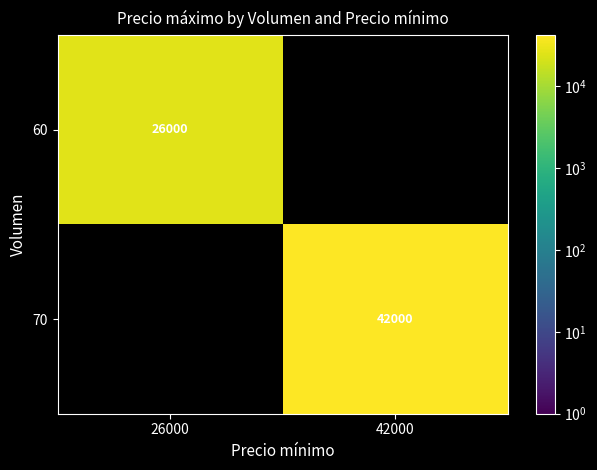

Is the value of 70 at 42000 greater than the value of 60 at 26000?

Yes